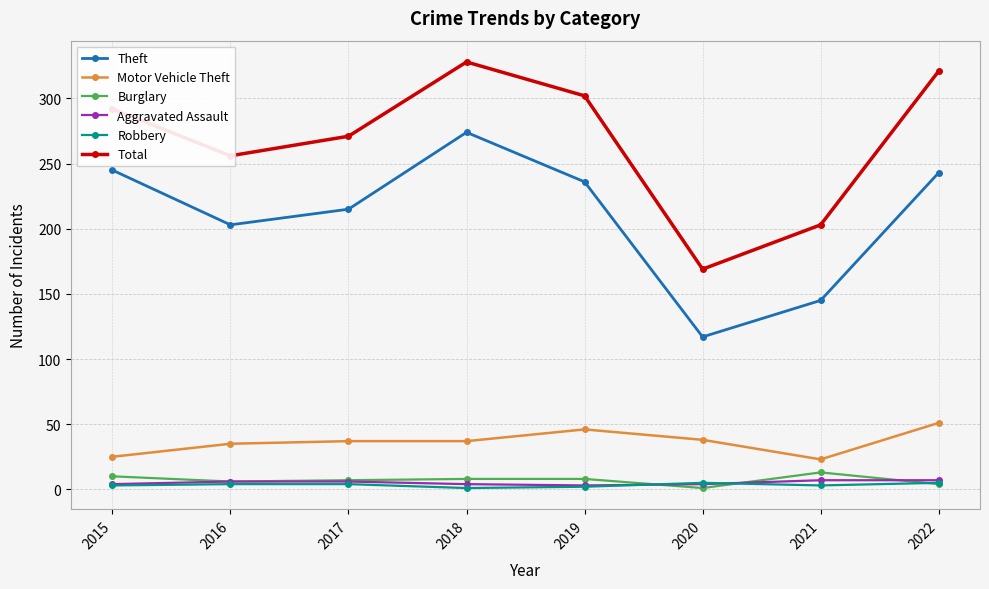

What is the spread (max minus min) of values at 2017?

267